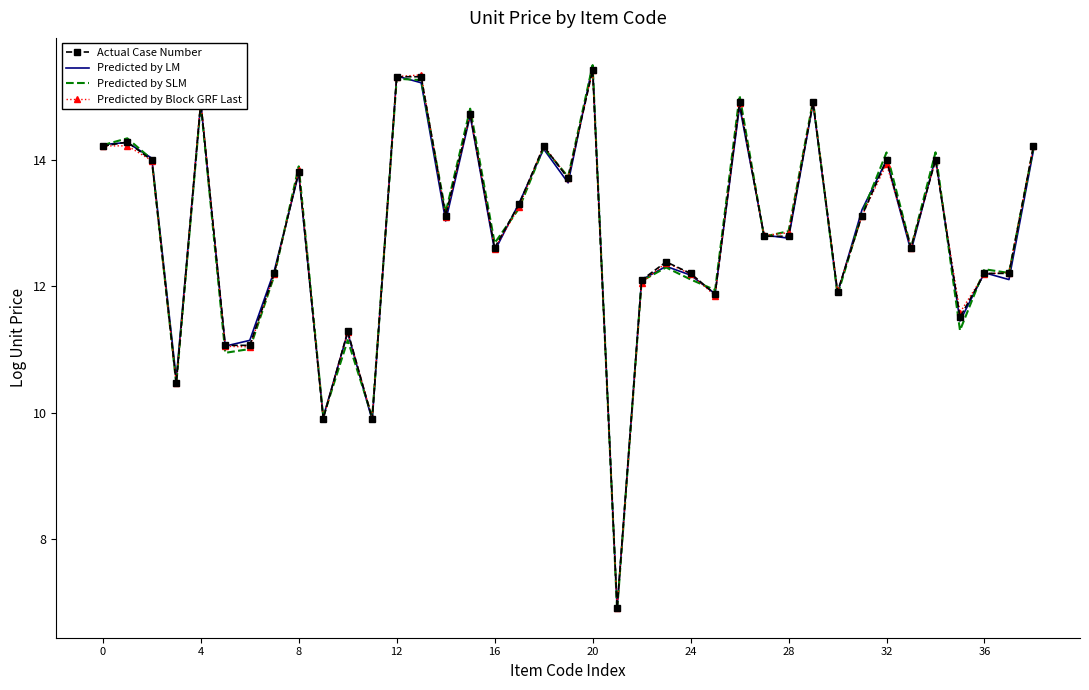

What is the maximum value for Actual Case Number?

15.4